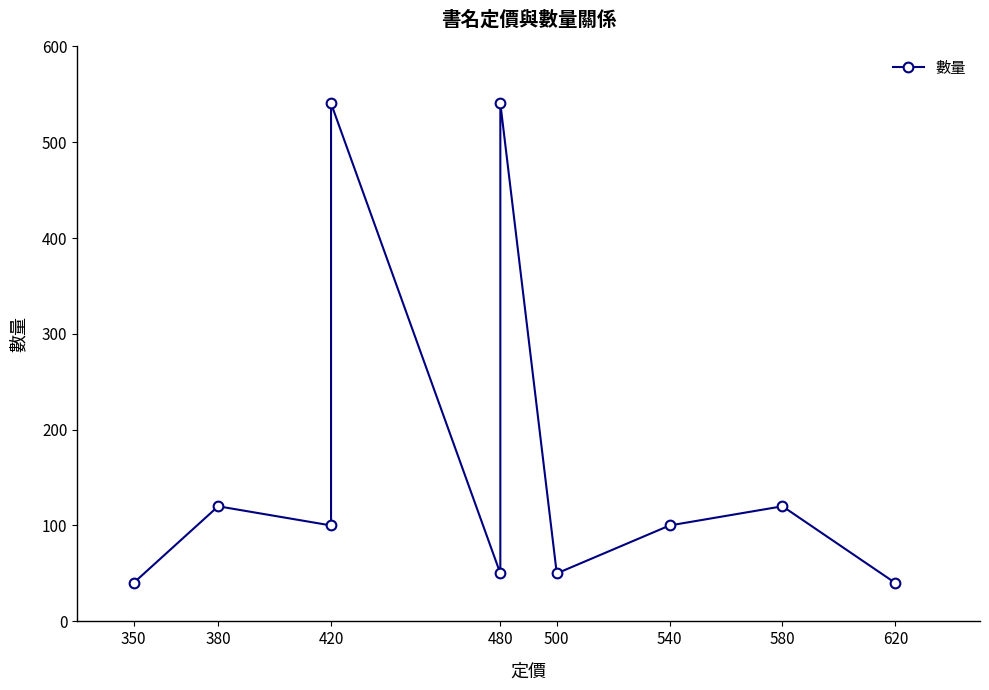

True or false: the data shows 40 at 350.

True